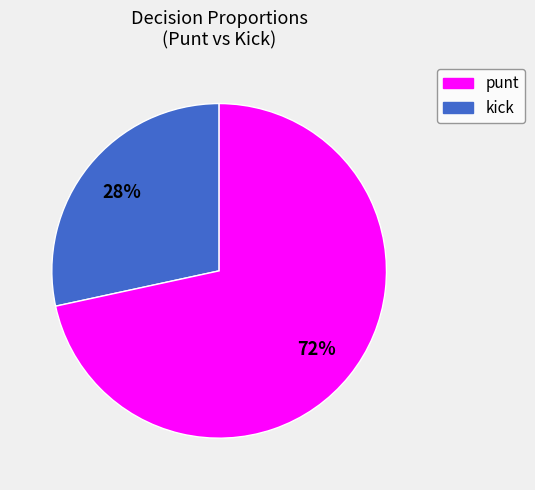

To the nearest percent, what is the average slice percentage?

50%